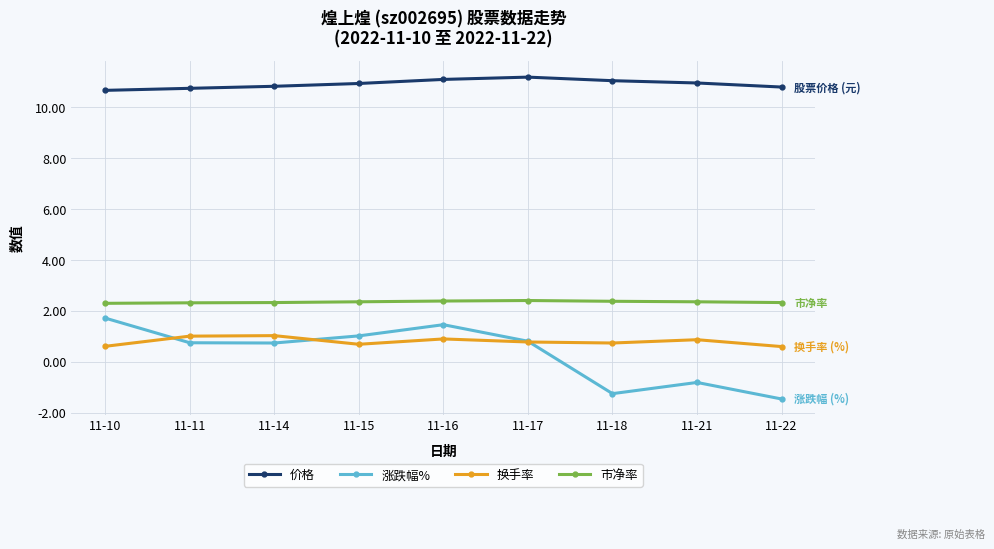

What is the spread (max minus min) of values at 11-17?

10.4